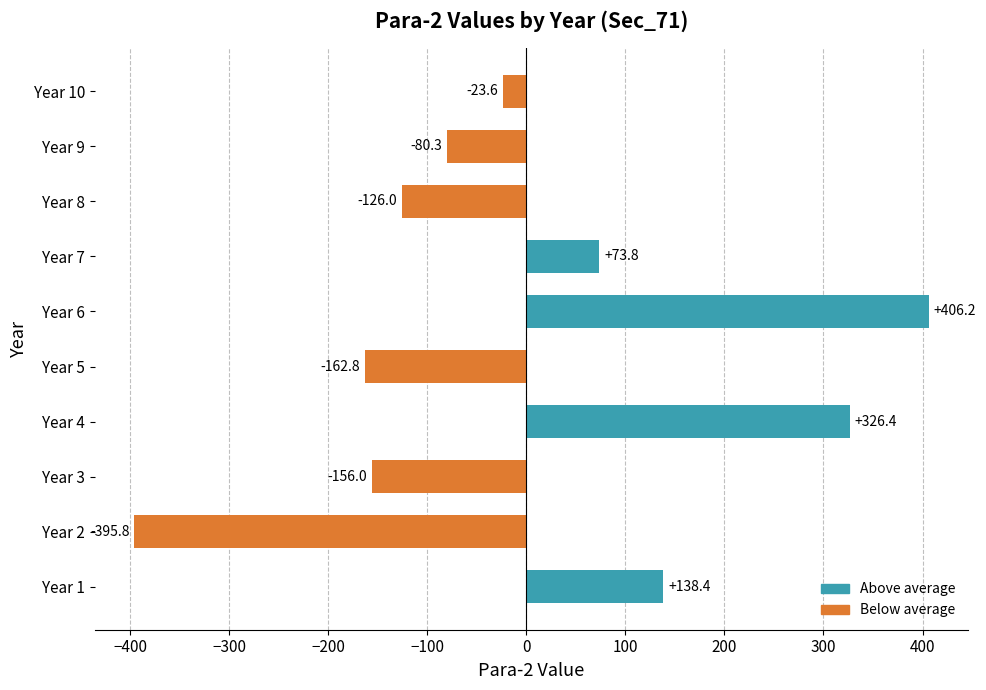

Which label corresponds to the largest value in the chart?

Year 6